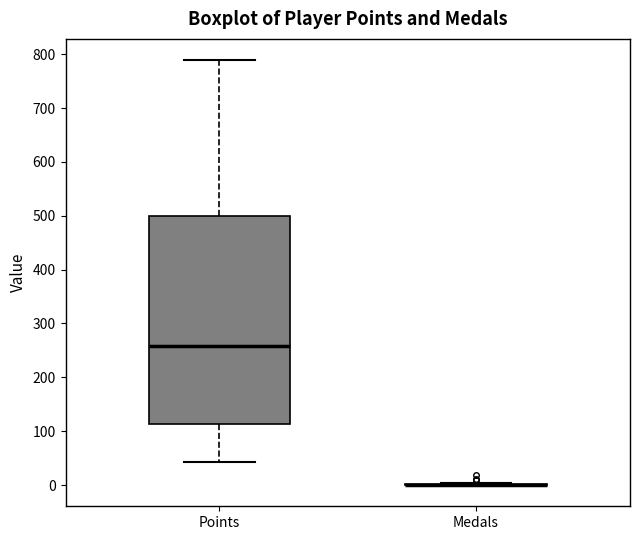

Reading left to right, transcribe this box plot: for each box, give where its median line is, the range the box spans, and where its two whiskers end, as read against the y-axis. The values are not printed on the chart, so give them approximately, as read against the axis.

Points: median 260, box 110 to 500, whiskers 40 to 790
Medals: box collapsed to a line at 0, whiskers 0 to 0